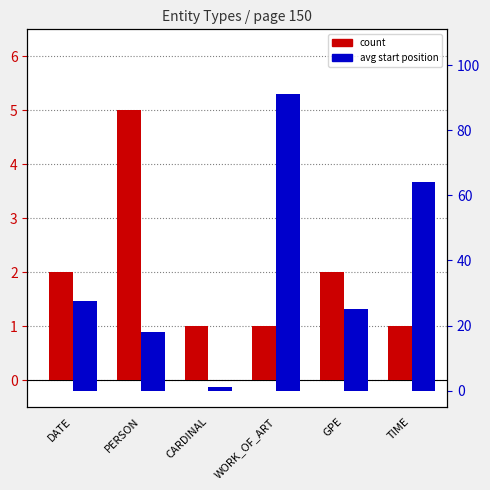

Read the avg start position value at CARDINAL.

1.0